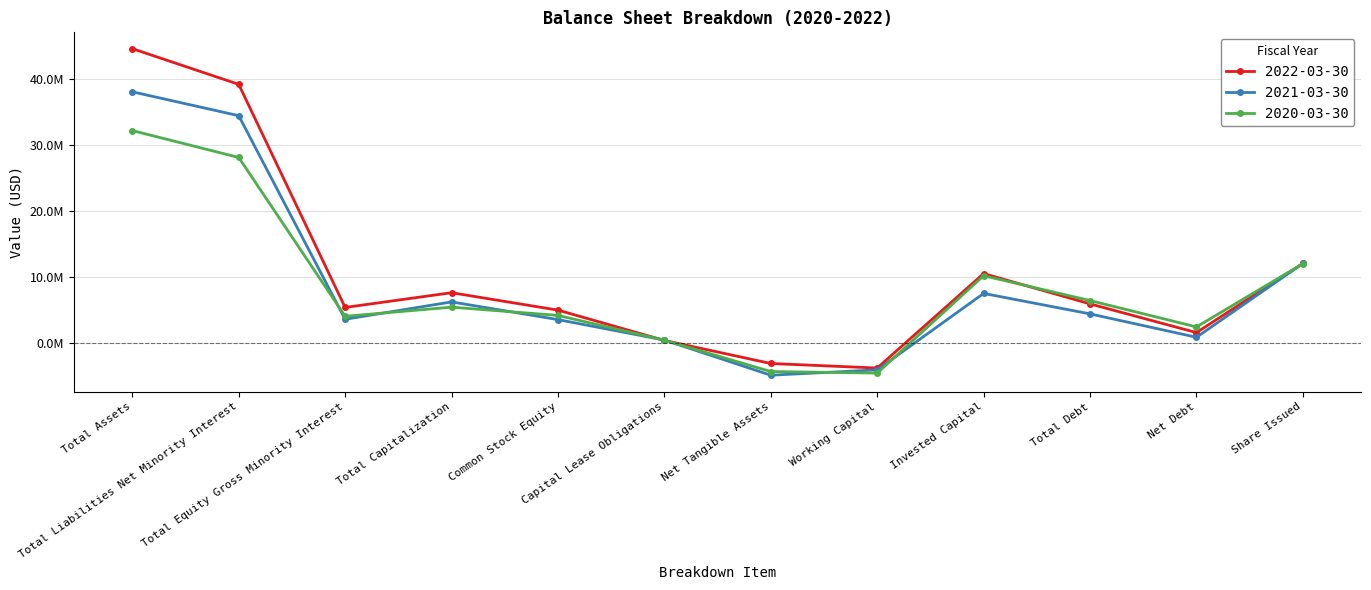

Which series has the largest total across all categories?

2022-03-30